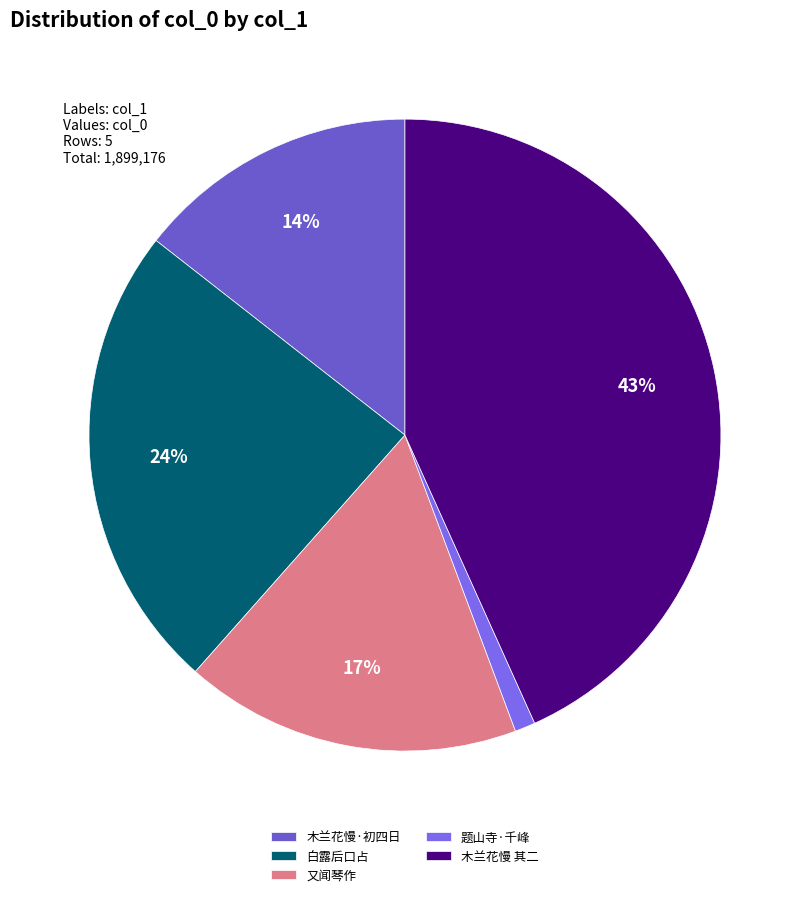

Rank the categories by value from highest to lowest.

木兰花慢 其二, 白露后口占, 又闻琴作, 木兰花慢·初四日, 题山寺·千峰